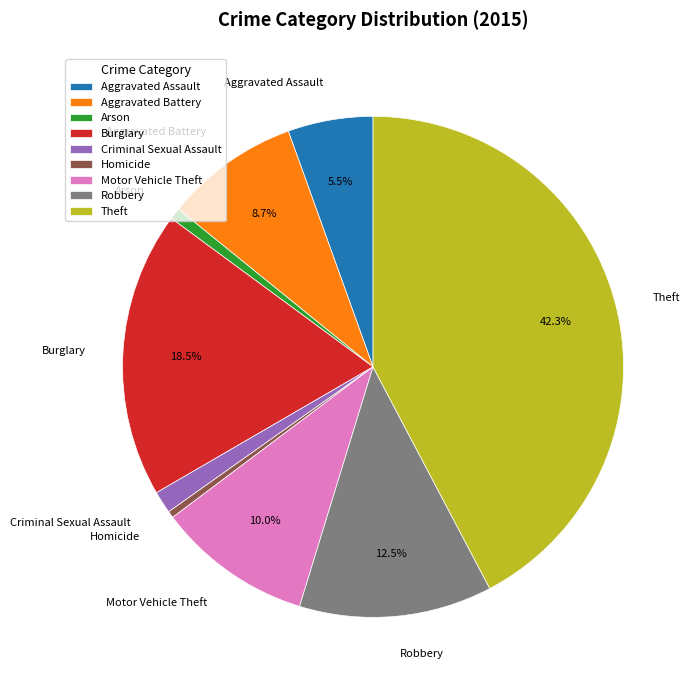

What is the ratio of the value at Burglary to the value at Arson?

25.1